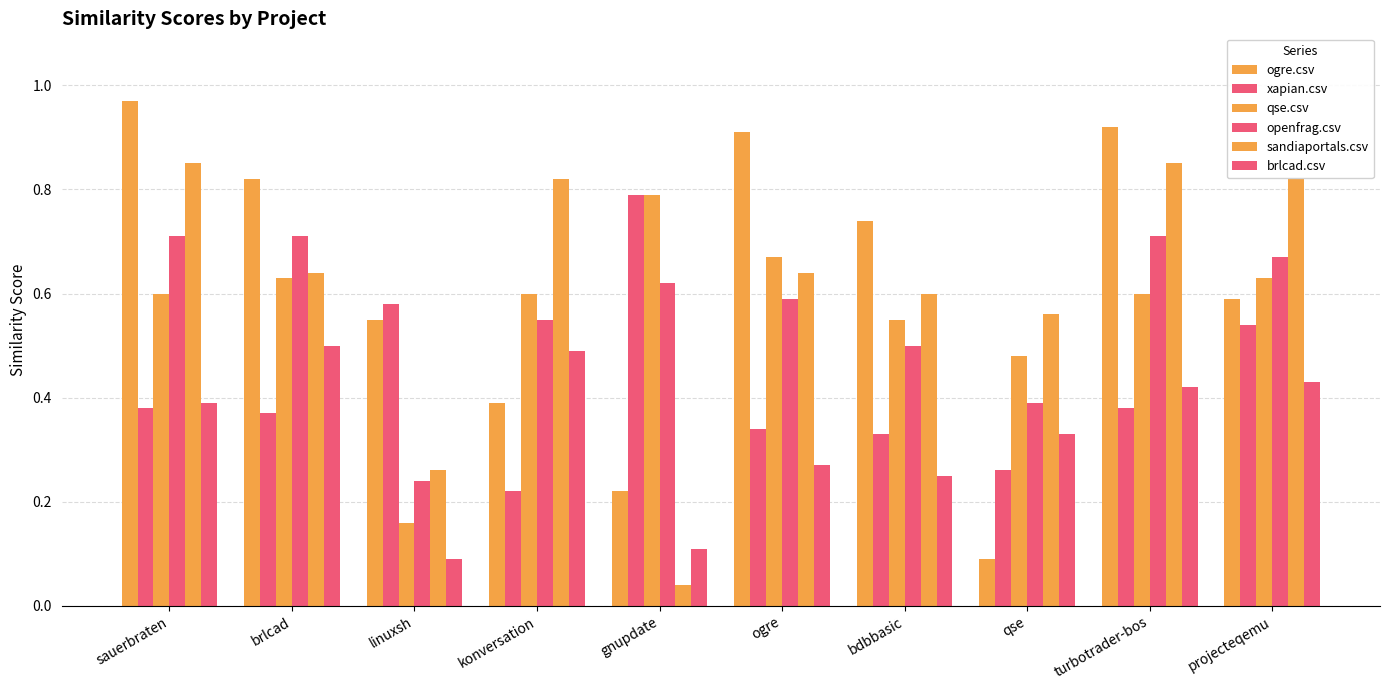

Does the chart contain any negative values?

No